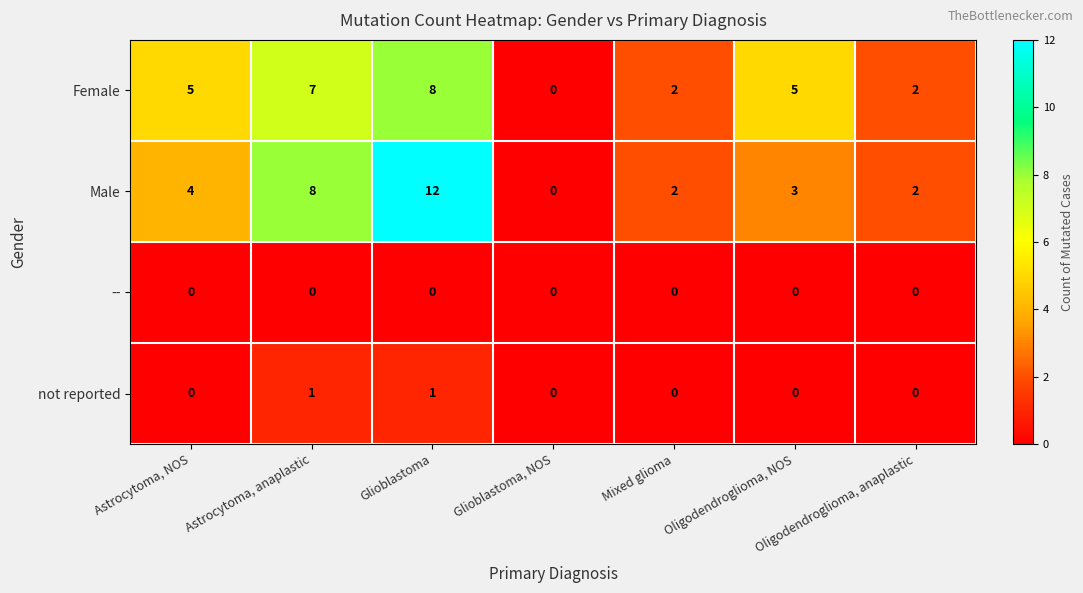

The value of not reported at Astrocytoma, NOS is 0. True or false?

True